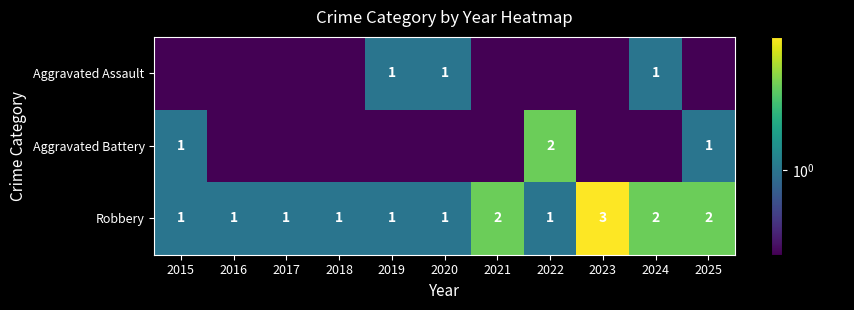

What is the difference between the maximum and minimum values in the Robbery series?

2.0